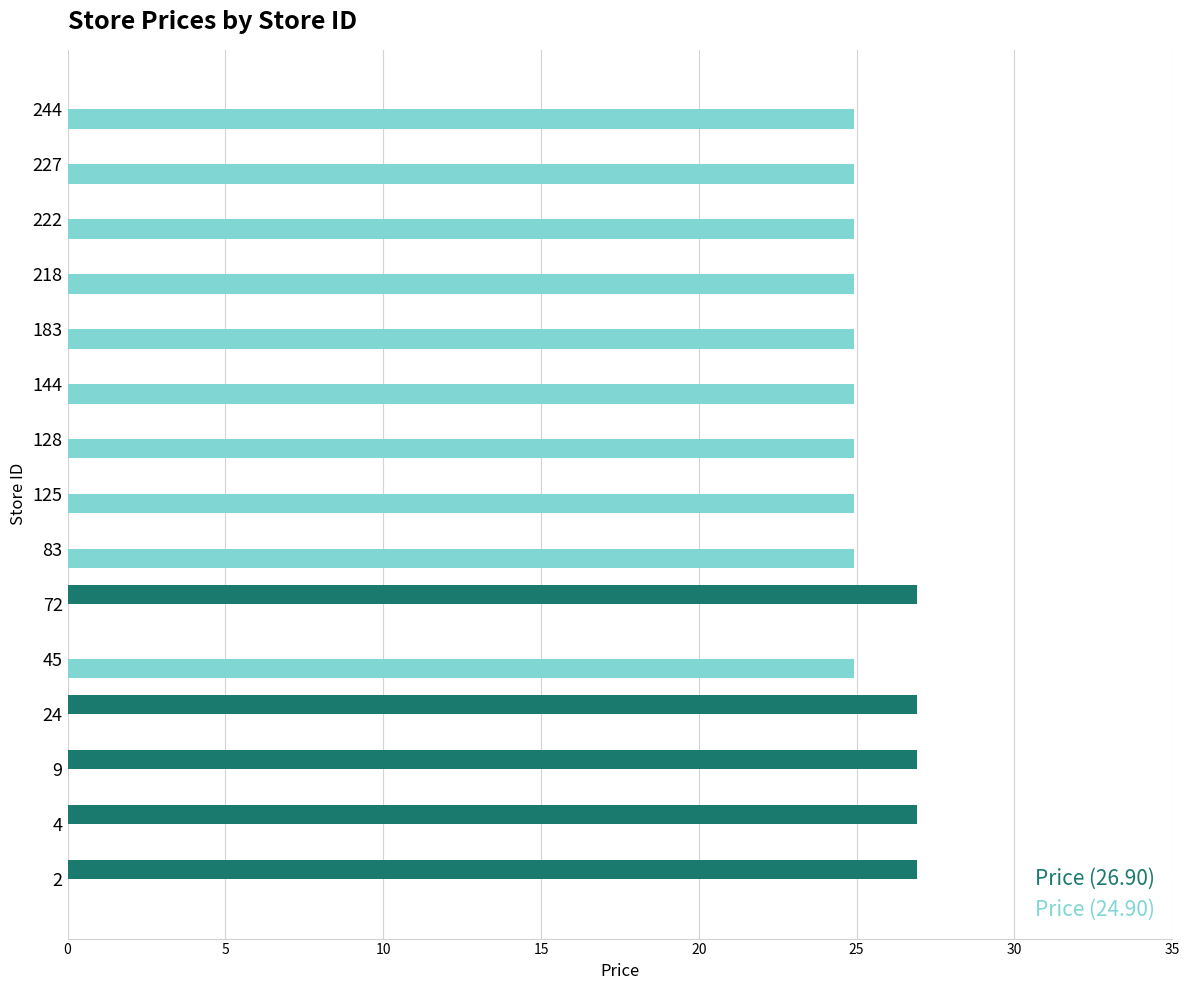

What is the total value across all series at 218?

24.9